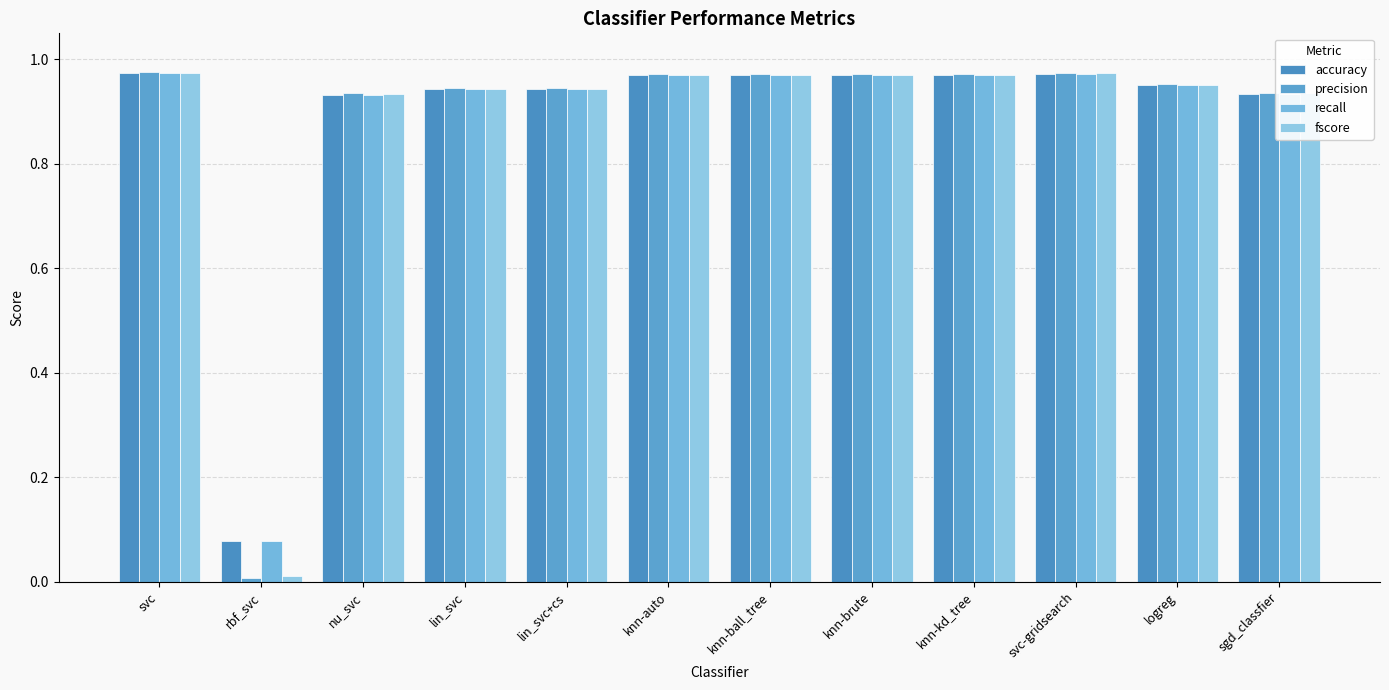

Which series has the largest total across all categories?

accuracy